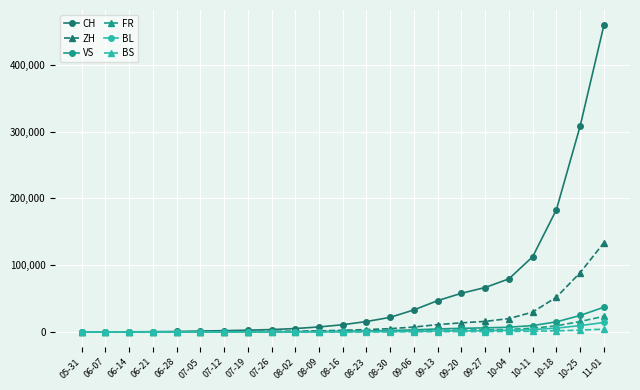

At which category is the sum across all series the highest?

11-01